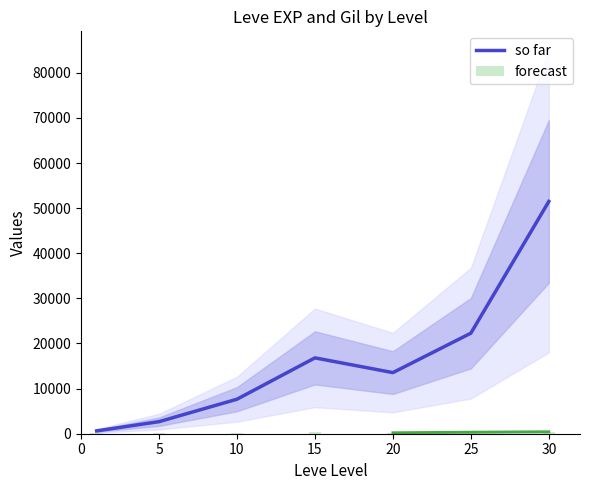

The value of so far at 25 is 8191. True or false?

False